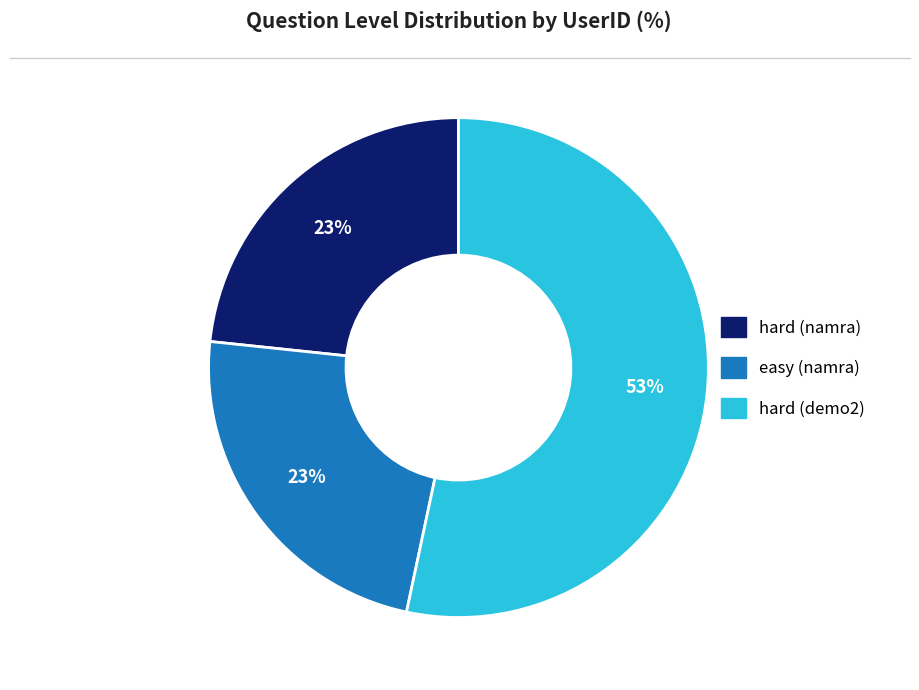

Combined, do hard (namra) and easy (namra) account for over 50%?

No